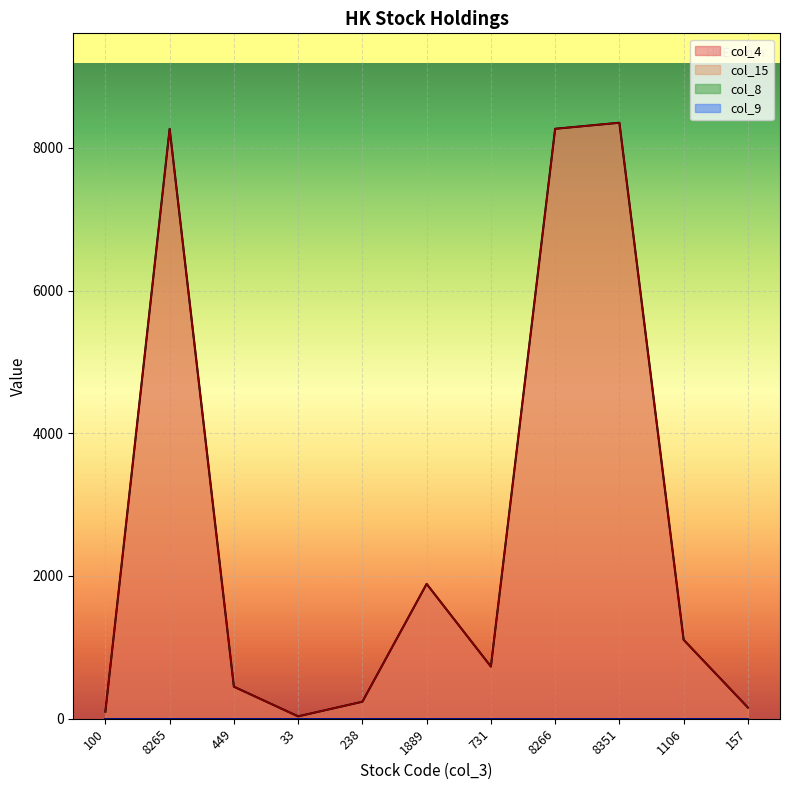

Where is the first local maximum for col_4?

8265